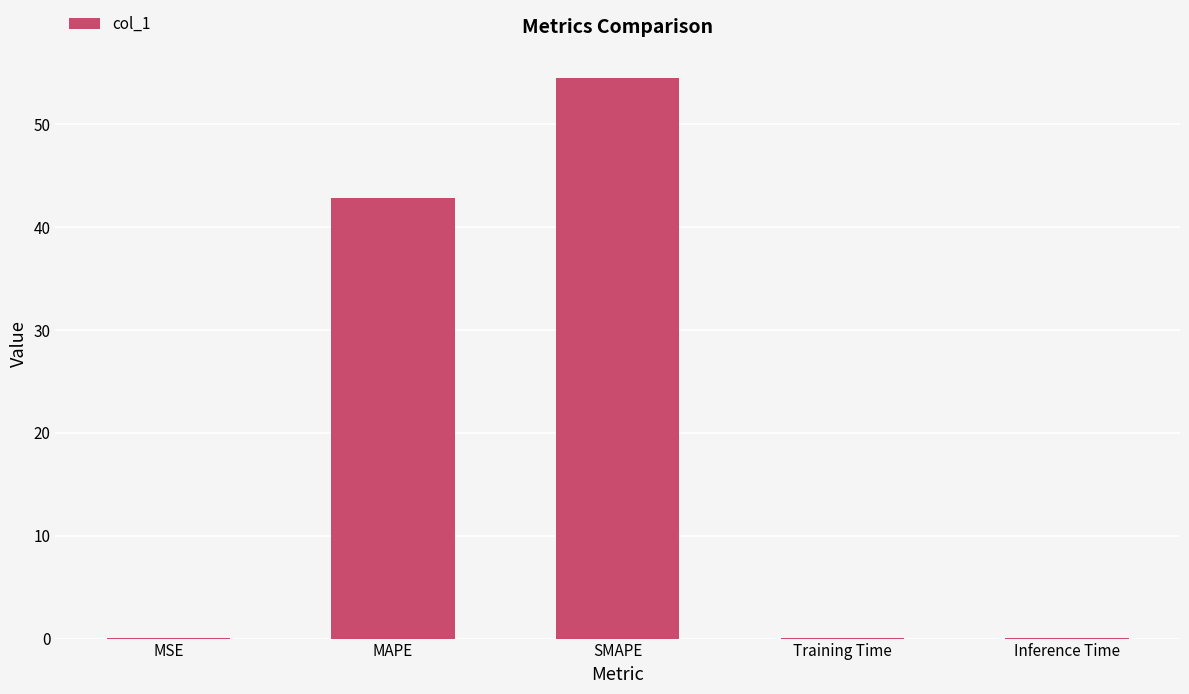

Reading right to left, list all the values displayed in this chart.

Inference Time=0.1	Training Time=0.1	SMAPE=54.5	MAPE=42.9	MSE=0.1